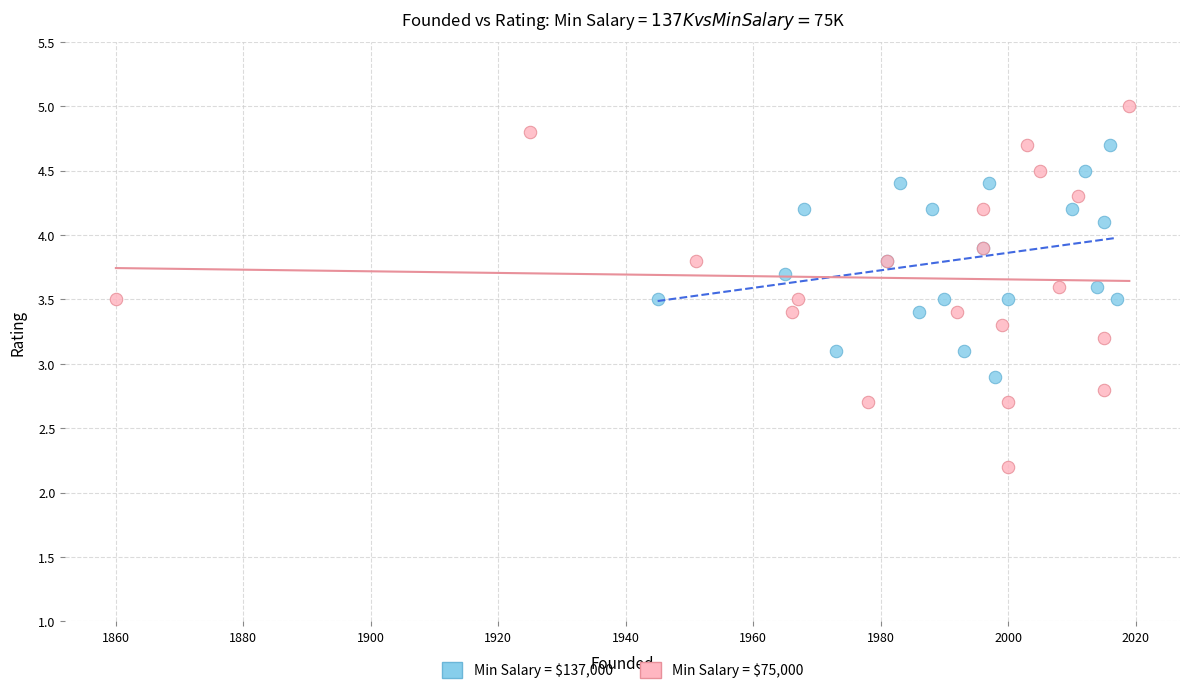

Which series has the widest spread of Y values?

Min Salary = $75,000